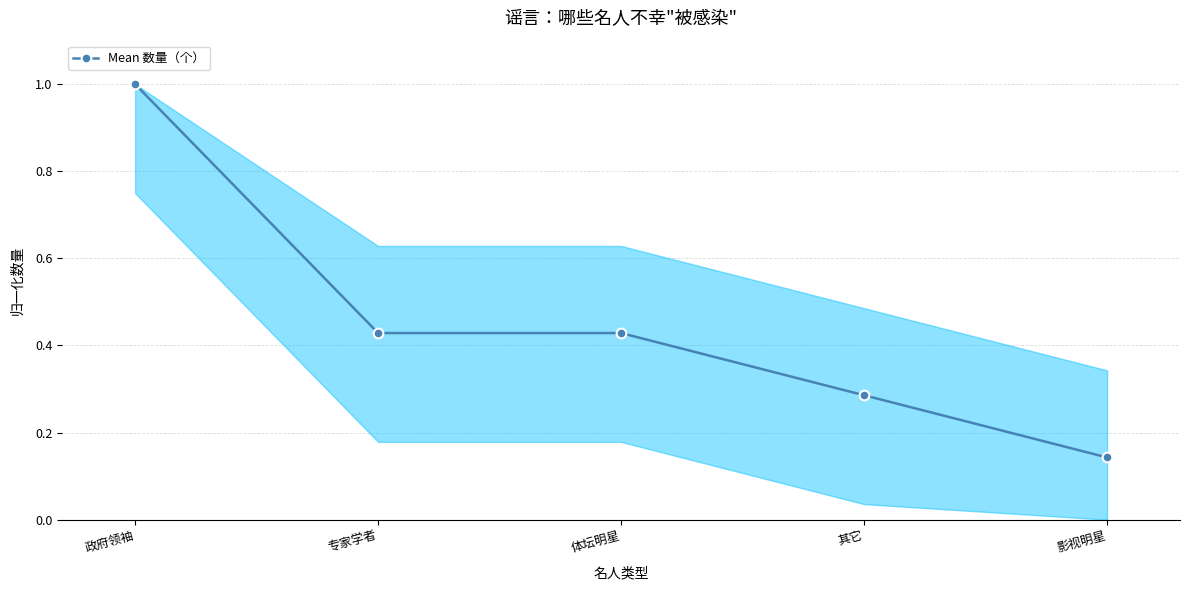

What is the label of the 2nd point from the right?

其它